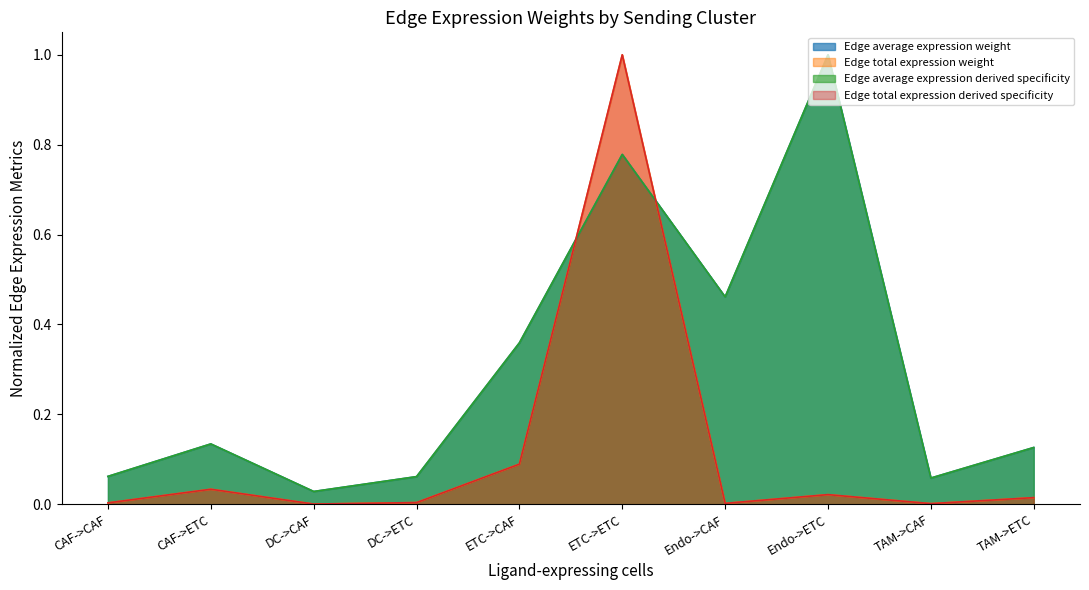

At which label does Edge average expression derived specificity reach its minimum?

DC->CAF